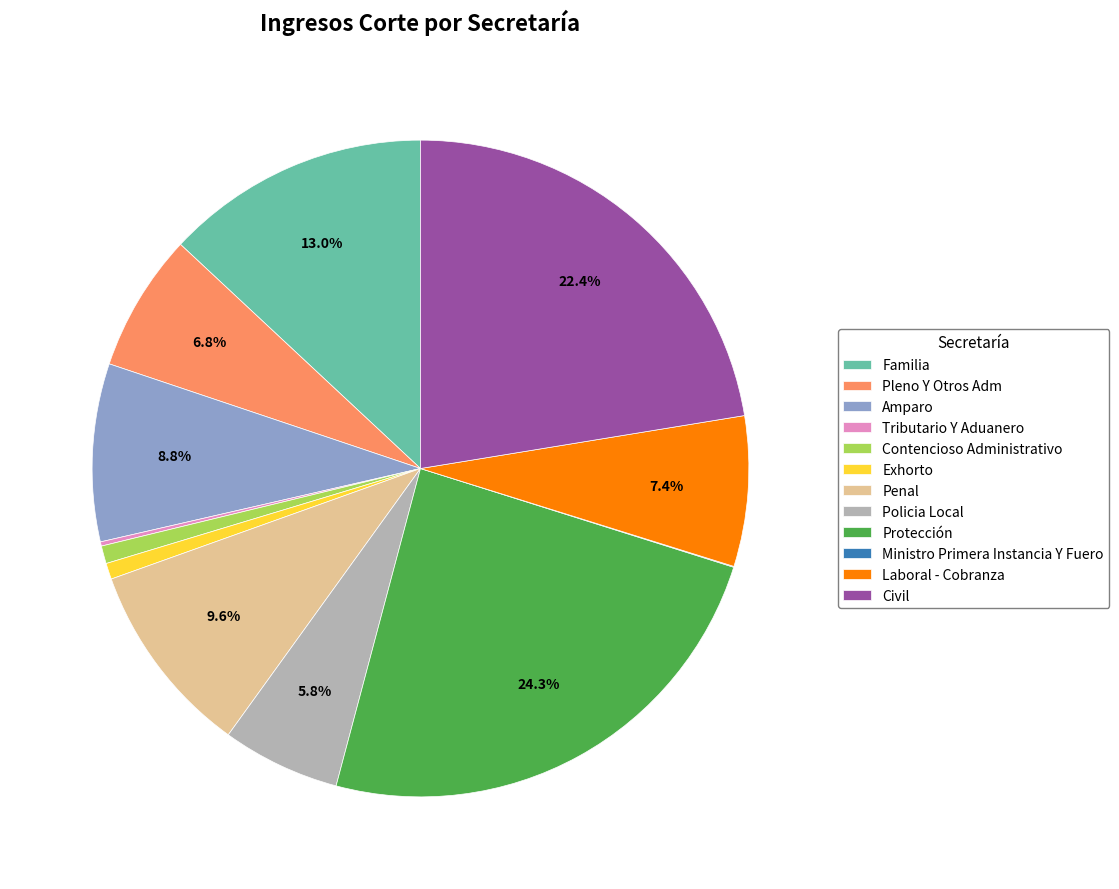

To the nearest percent, what is the average slice percentage?

8%